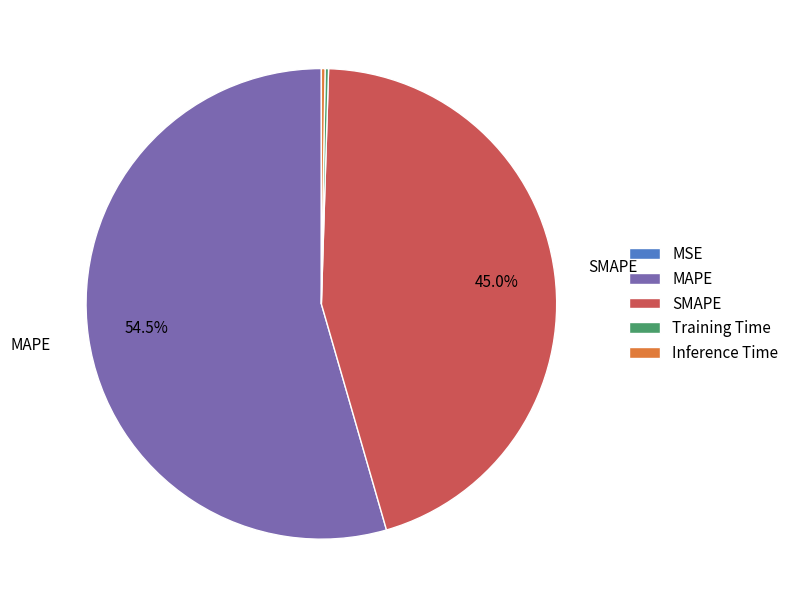

Is there any slice that represents more than half of the pie?

Yes